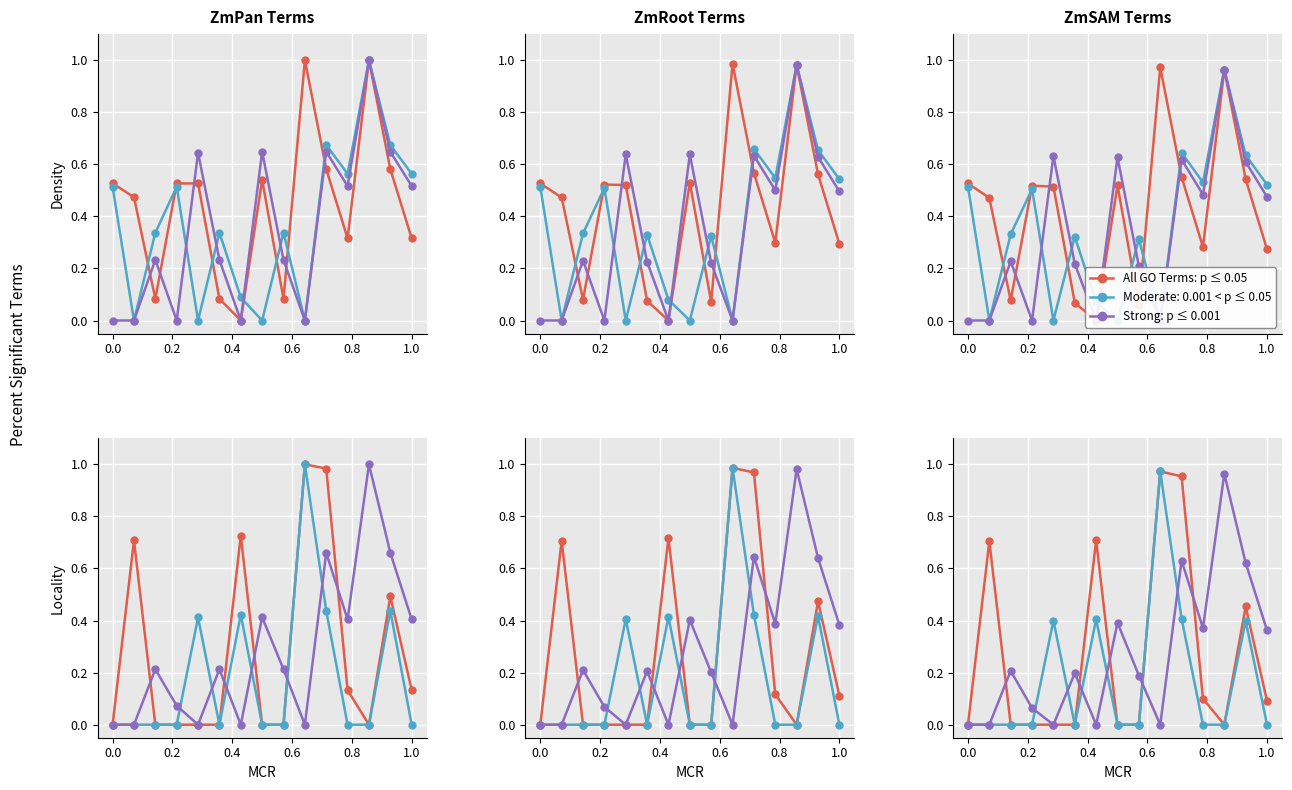

What is the label of the 13th point from the right?

0.4